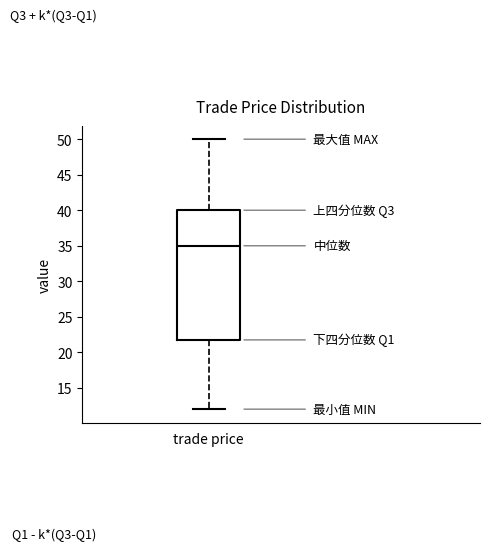

Transcribe this box plot: give where the median line is, the range the box spans, and where the two whiskers end, as read against the y-axis. The values are not printed on the chart, so give them approximately, as read against the axis.

median 35, box 22 to 40, whiskers 12 to 50